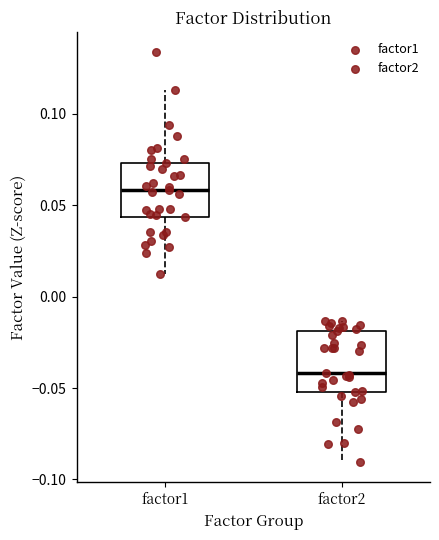

Where is the upper edge of the box for factor2 on the y-axis? The values are not printed on the chart, so give them approximately, as read against the axis.

-0.020